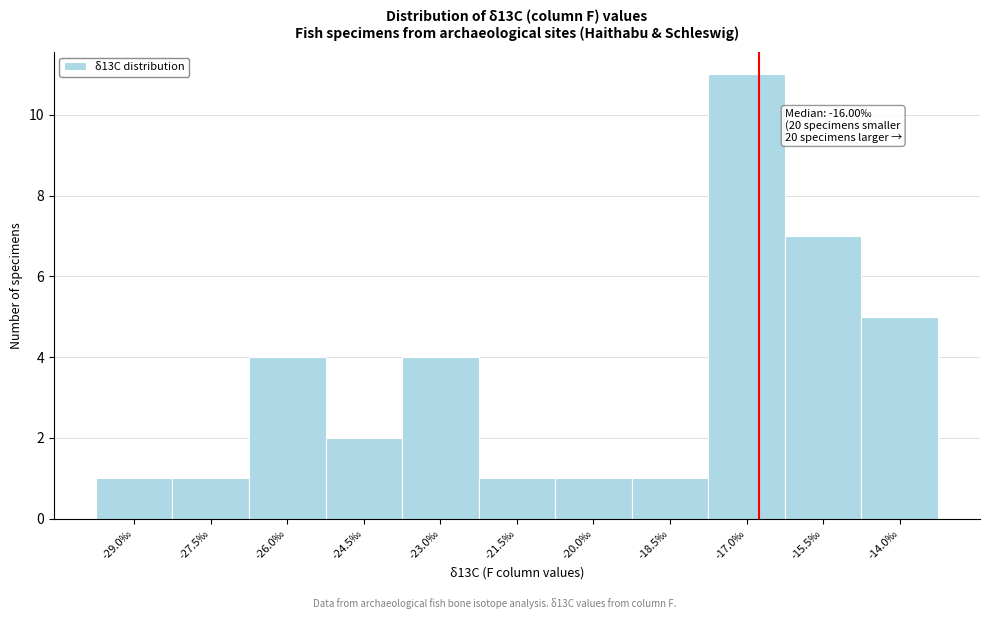

Reading left to right, transcribe all the data shown in this chart.

1	1	4	2	4	1	1	1	11	7	5